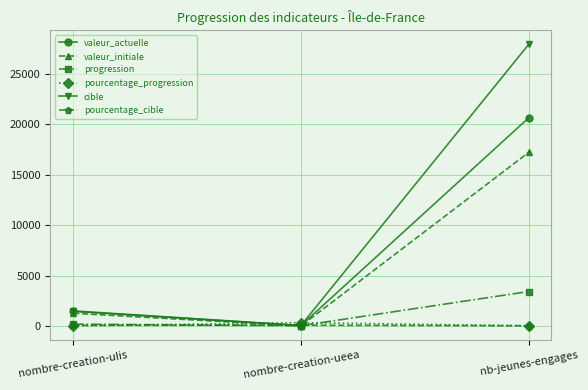

At how many categories does at least one series exceed 14509?

1